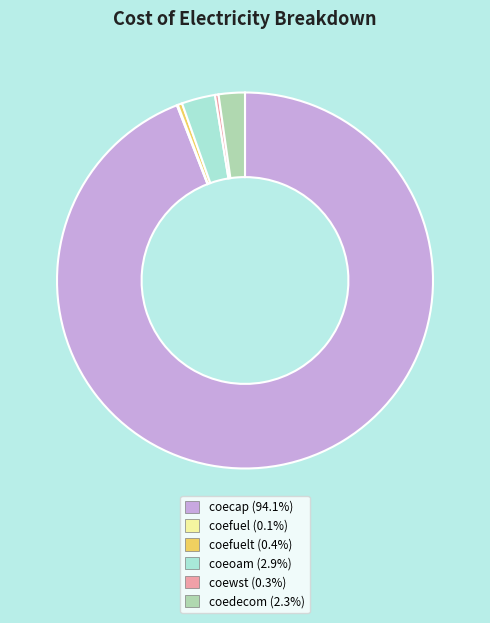

Is there any slice that represents more than half of the pie?

Yes